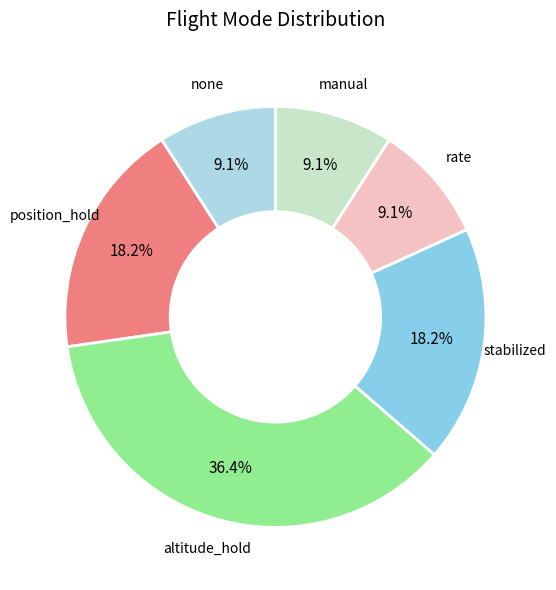

How many slices are in this pie chart?

6